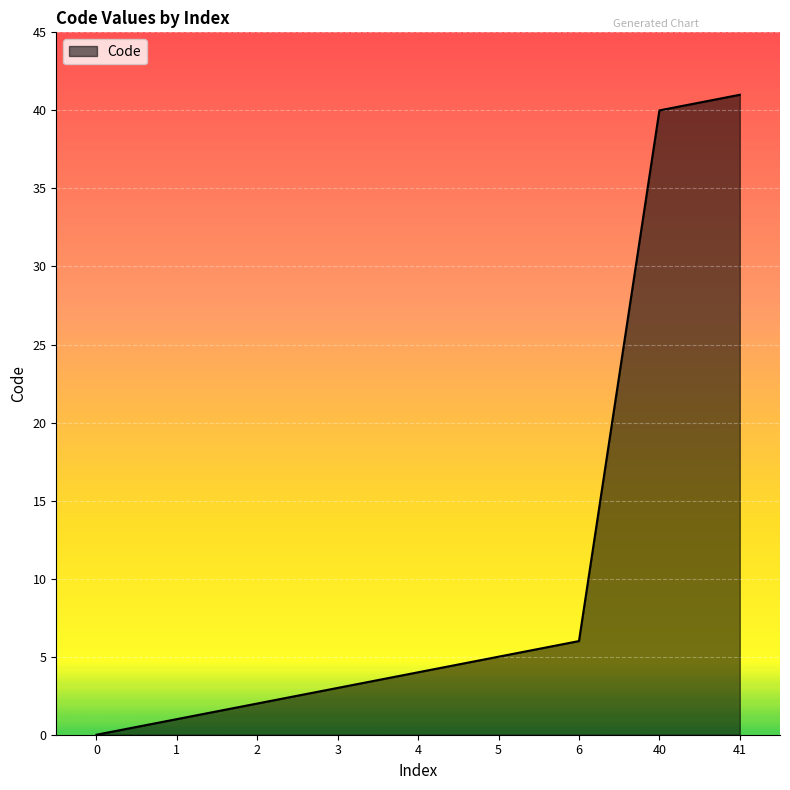

Rank the categories by value from highest to lowest.

41, 40, 6, 5, 4, 3, 2, 1, 0